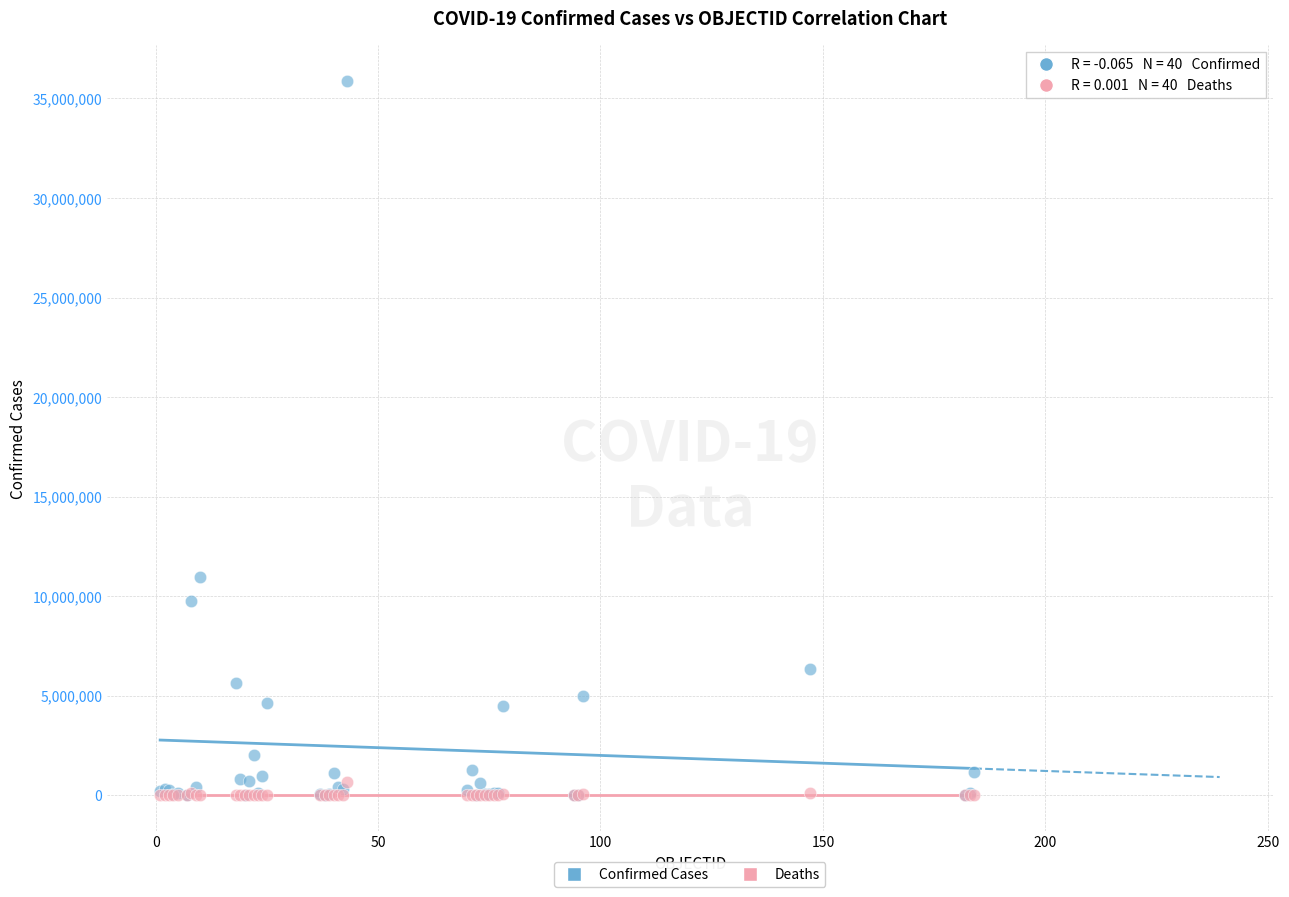

In the Confirmed Cases series, what Y value is closest to 17938587?

10972385